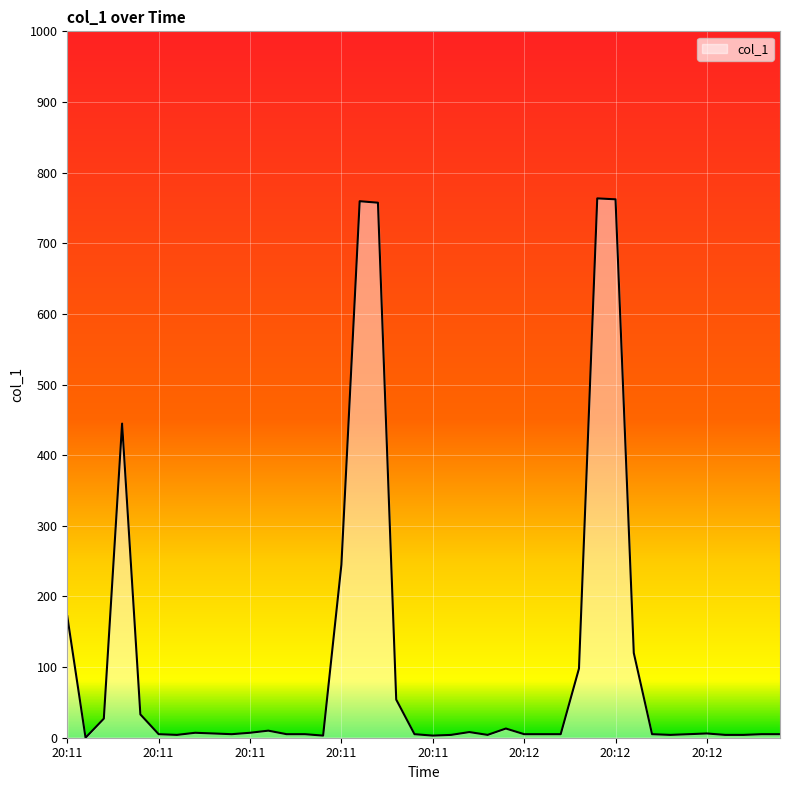

What is the maximum value shown in the chart?

763.5